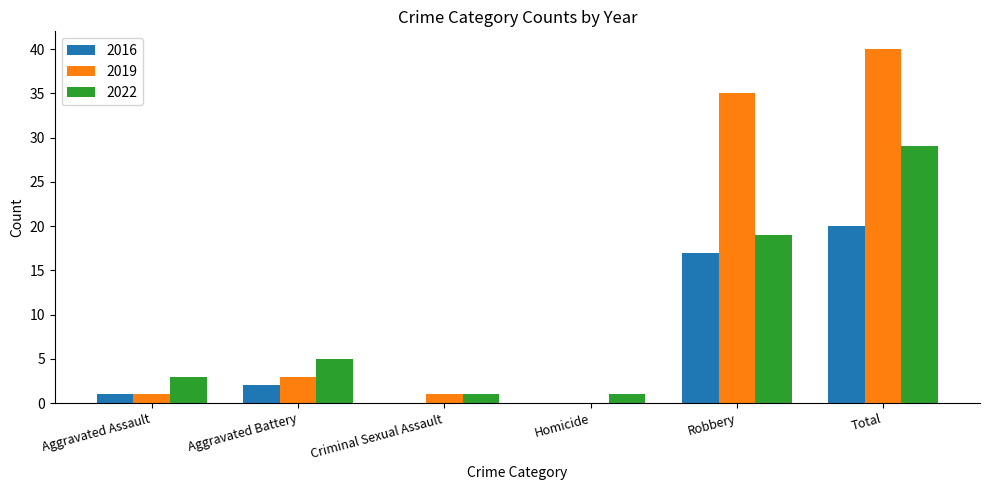

What is the sum of the 2019 values at Robbery and Total?

75